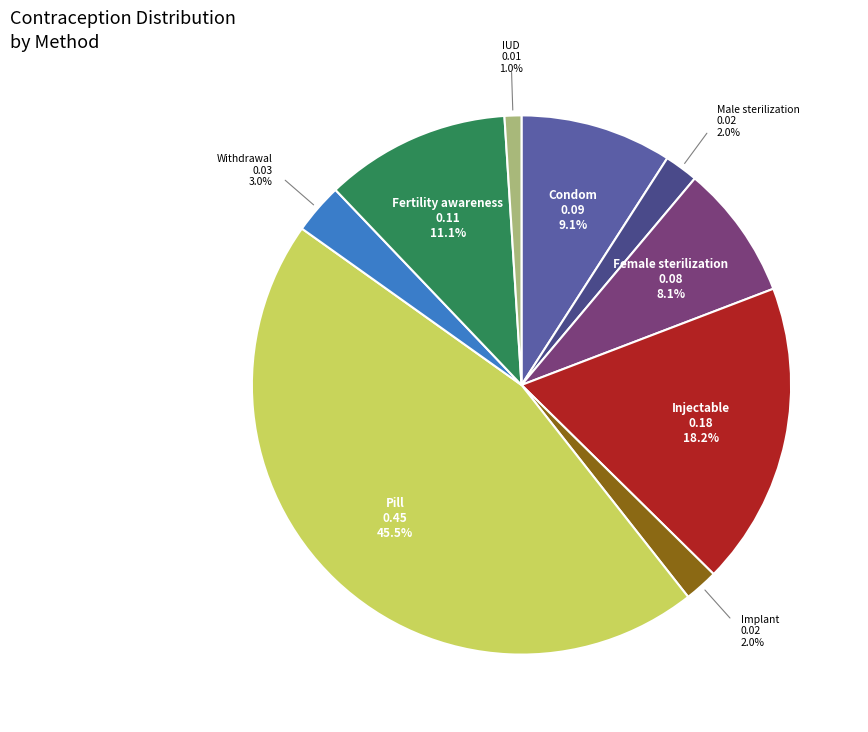

Which has a higher value, Pill or Withdrawal?

Pill